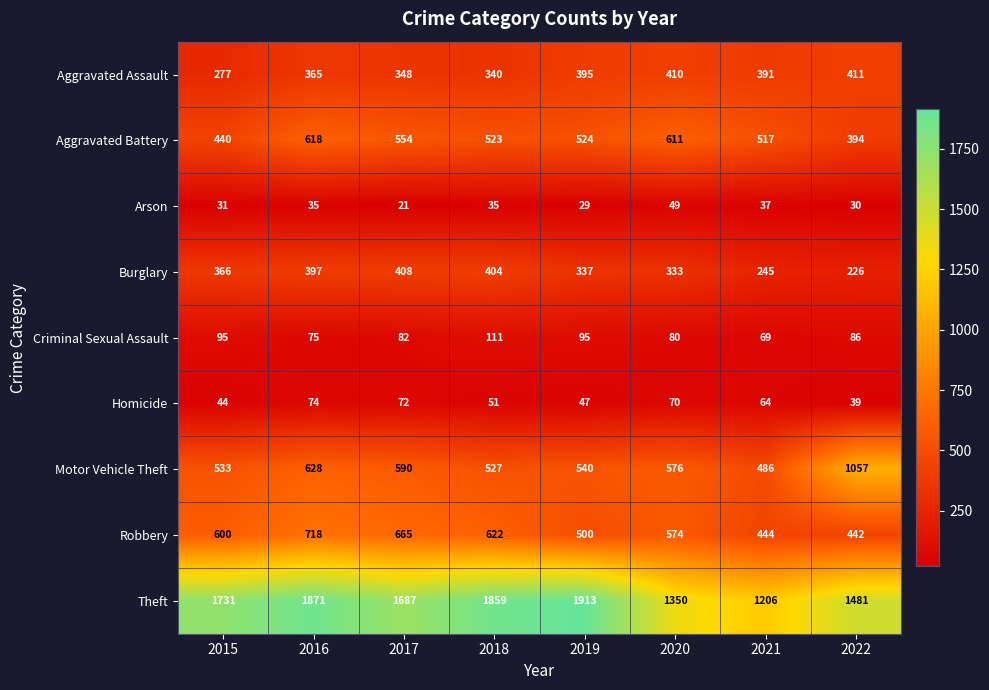

How many Robbery values are between 500 and 665?

5